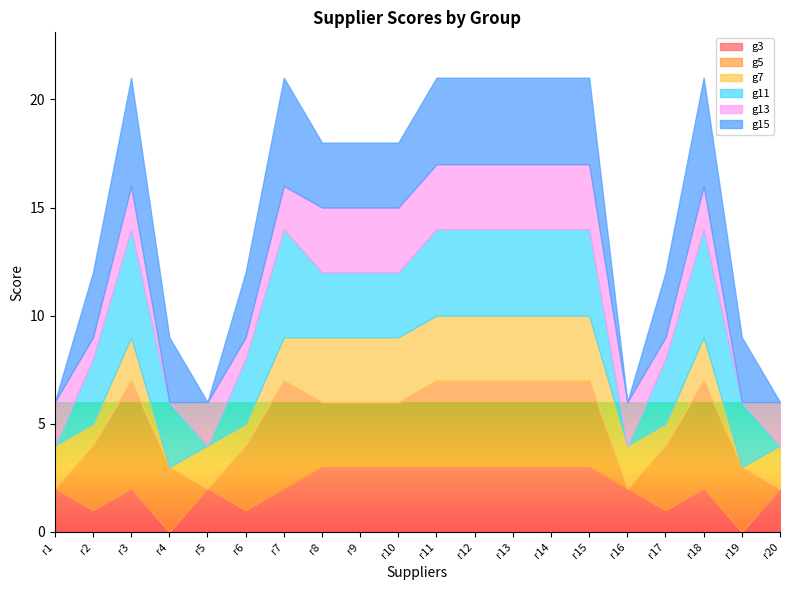

The value of g3 at r18 is 3. True or false?

False